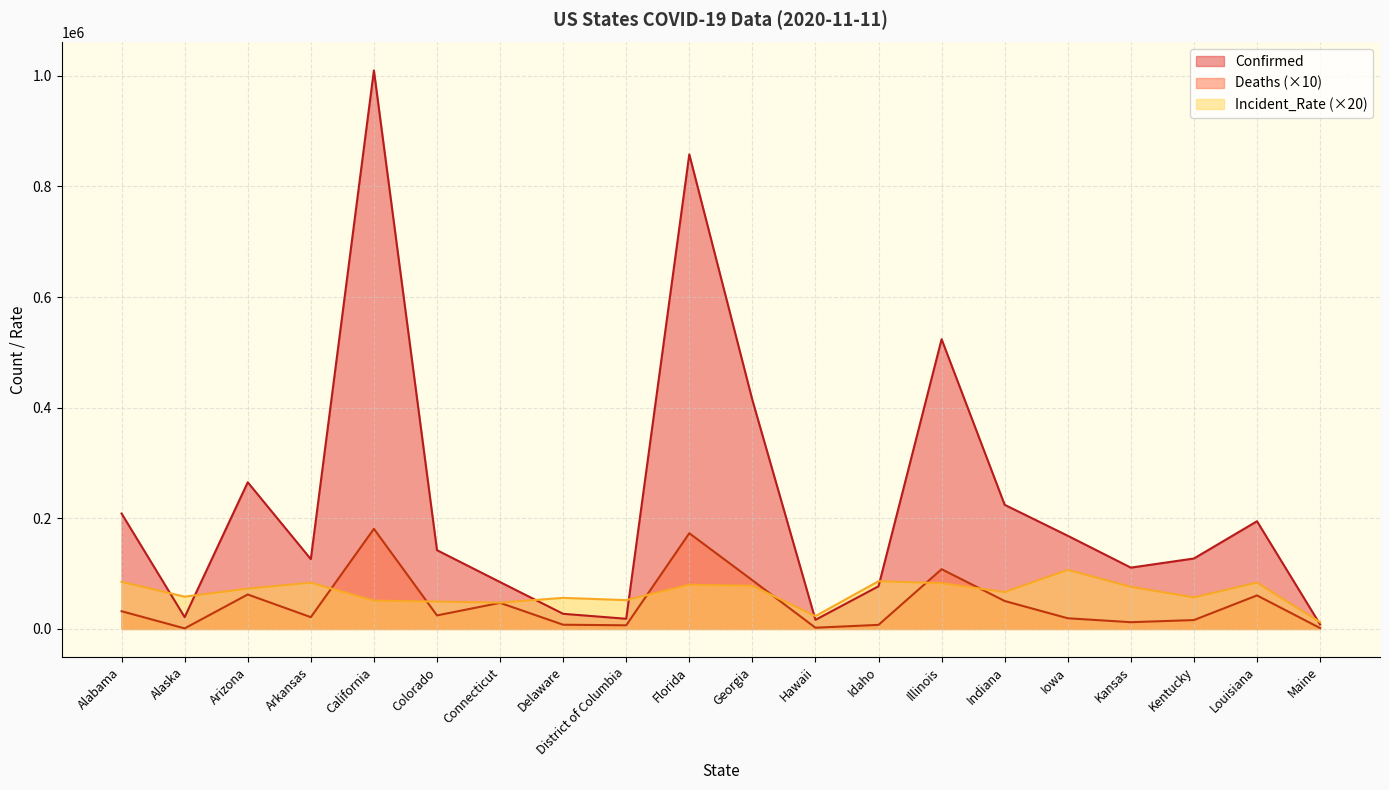

Reading left to right, transcribe all the data shown in this chart.

Confirmed: 208637.0	21338.0	265163.0	126197.0	1009744.0	142402.0	84741.0	27342.0	18379.0	858012.0	413894.0	16437.0	77121.0	523840.0	224374.0	168453.0	110840.0	127344.0	194702.0	8202.0
Deaths: 32010.0	980.0	62280.0	21260.0	180970.0	24430.0	47160.0	7600.0	6570.0	173000.0	88060.0	2220.0	7330.0	107980.0	50510.0	19270.0	12170.0	16040.0	60580.0	1580.0
Incident_Rate: 85102.6	58336.8	72859.8	83635.0	51104.0	49456.0	47536.8	56157.4	52083.6	79897.8	77965.0	23218.2	86310.2	82678.0	66656.8	106782.4	76092.0	57006.8	83764.6	12203.4